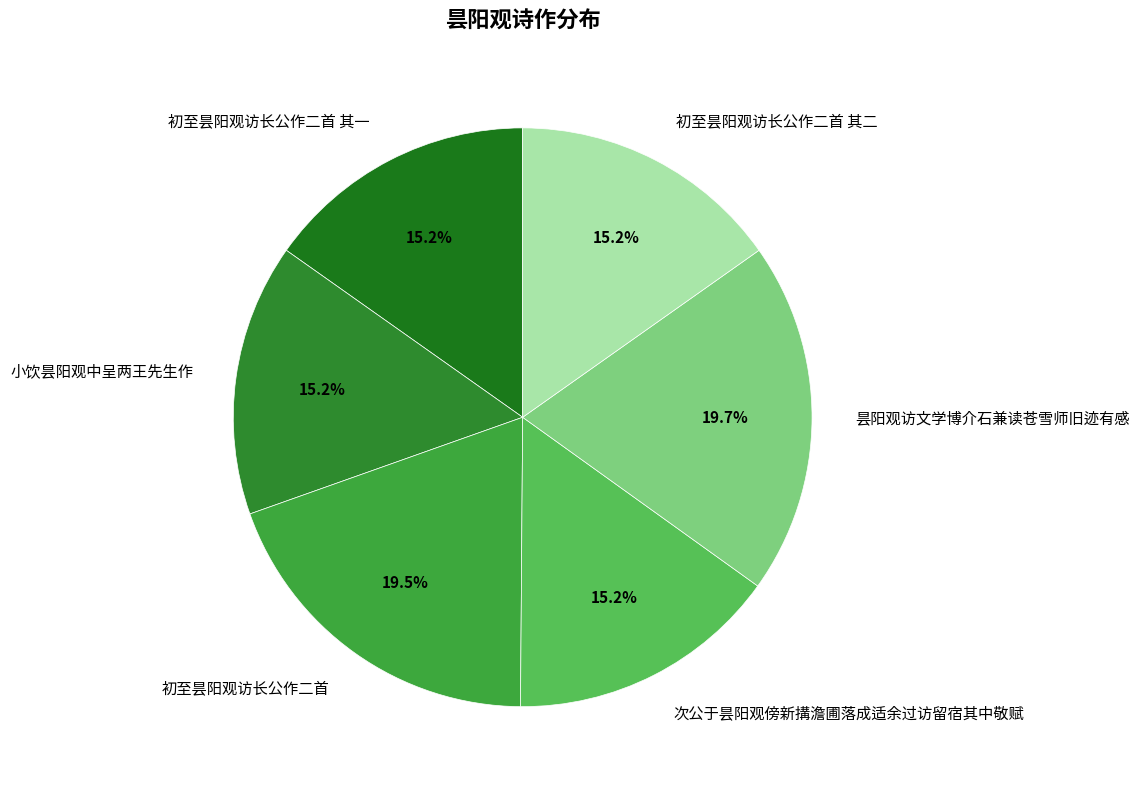

Which slice is the smallest?

初至昙阳观访长公作二首 其一